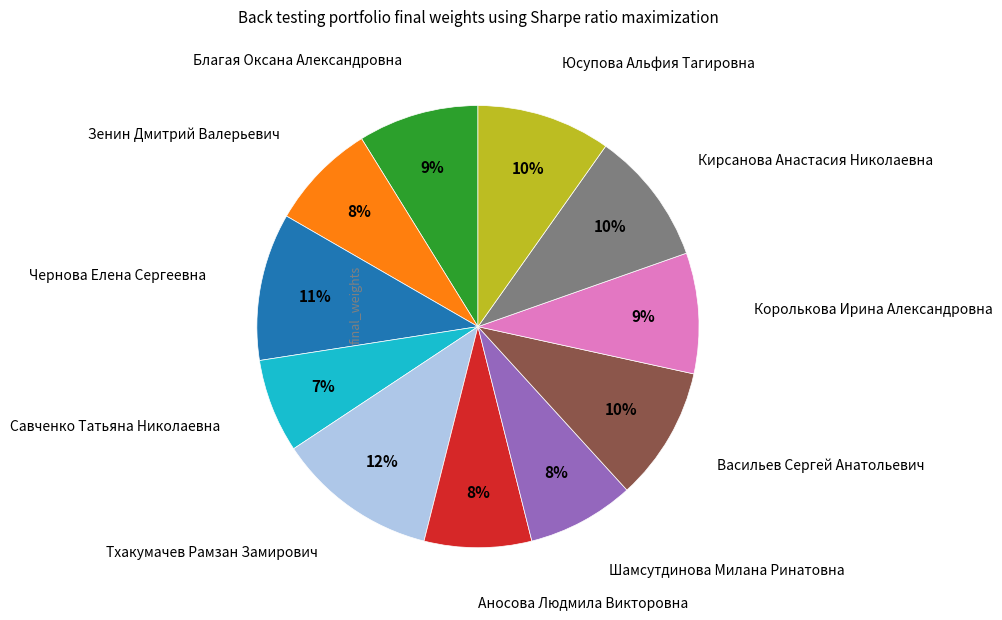

To the nearest percent, what is the difference between the largest and smallest slice percentages?

5%